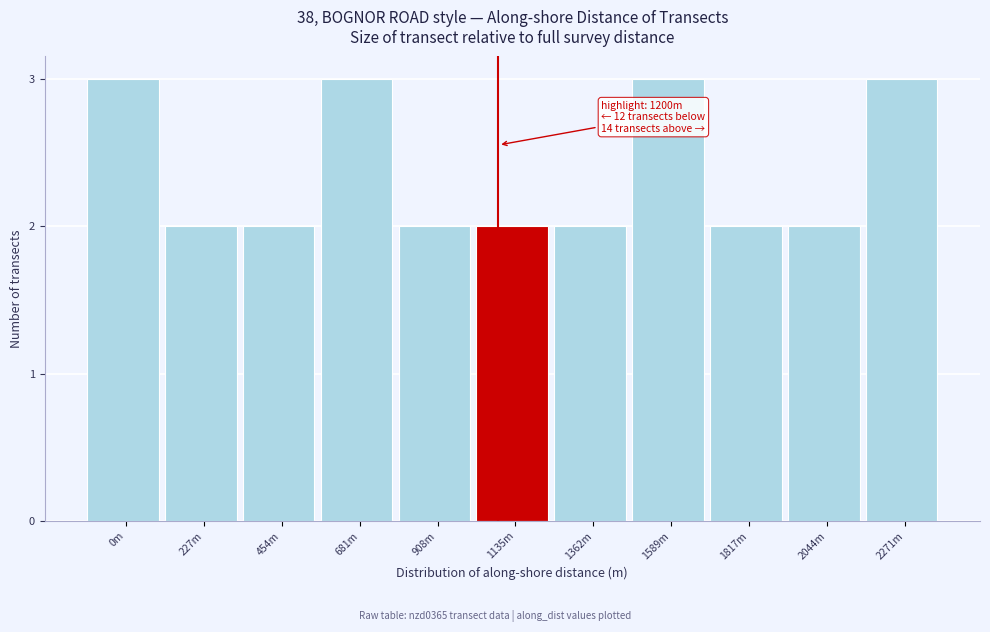

Reading left to right, extract all data points from this chart.

3	2	2	3	2	2	2	3	2	2	3